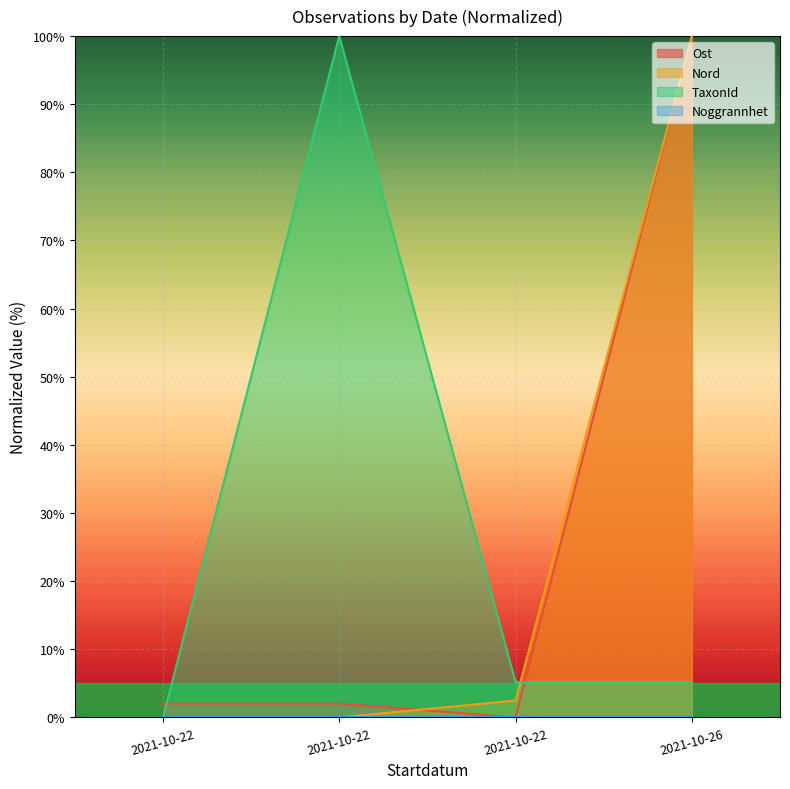

Read the Ost value at 2021-10-22.

2.0